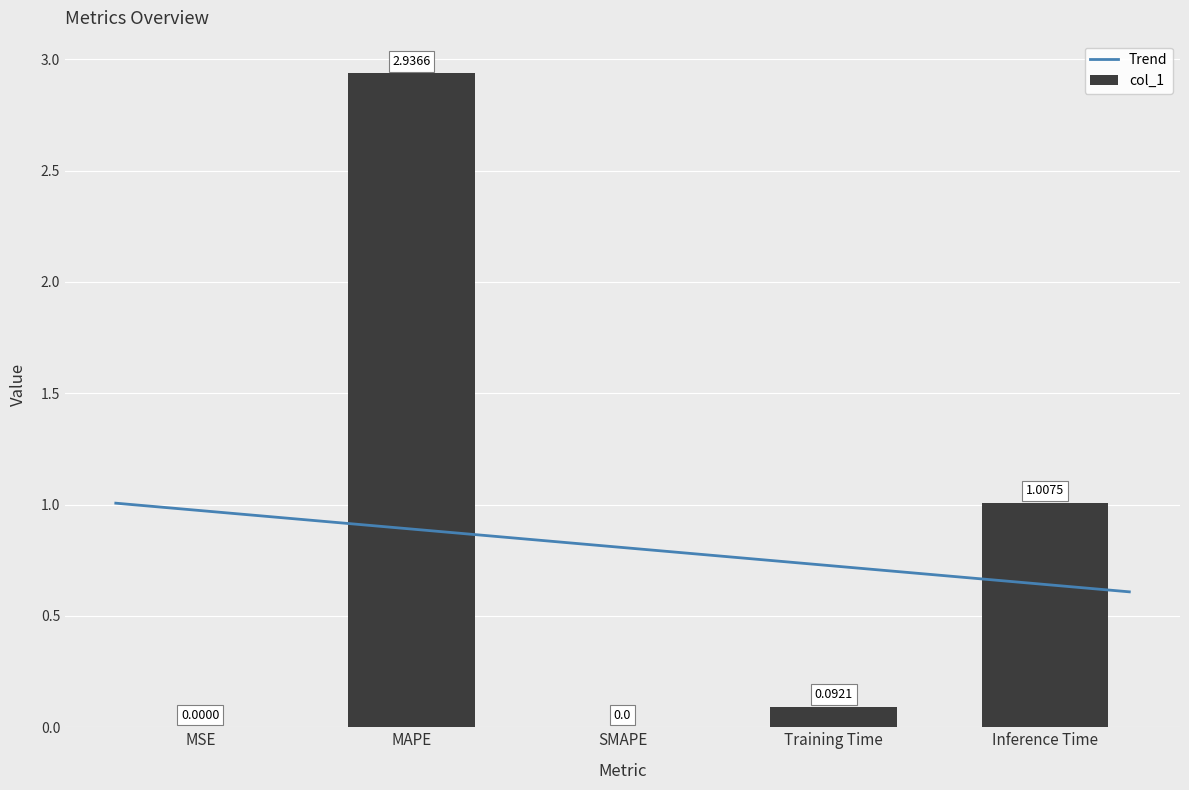

Approximately how many times larger is the value at Training Time compared to Inference Time?

0.1